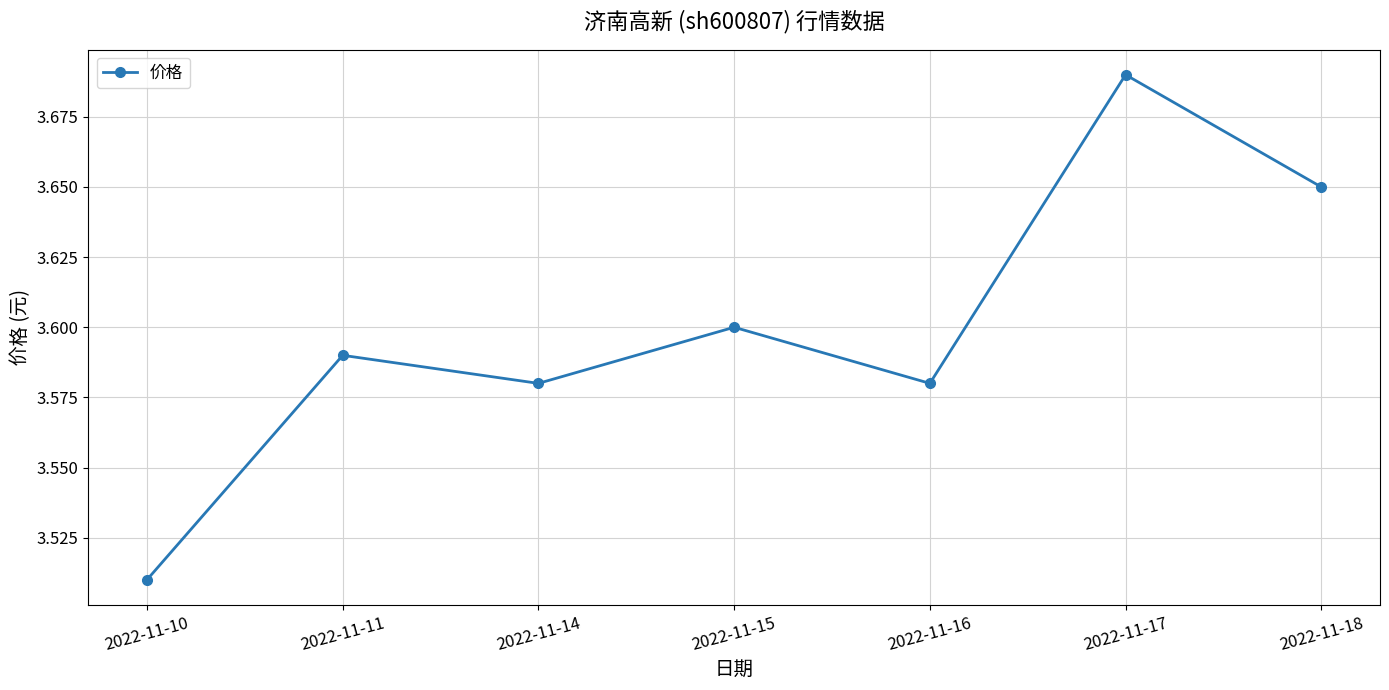

Which label corresponds to the smallest value in the chart?

2022-11-10